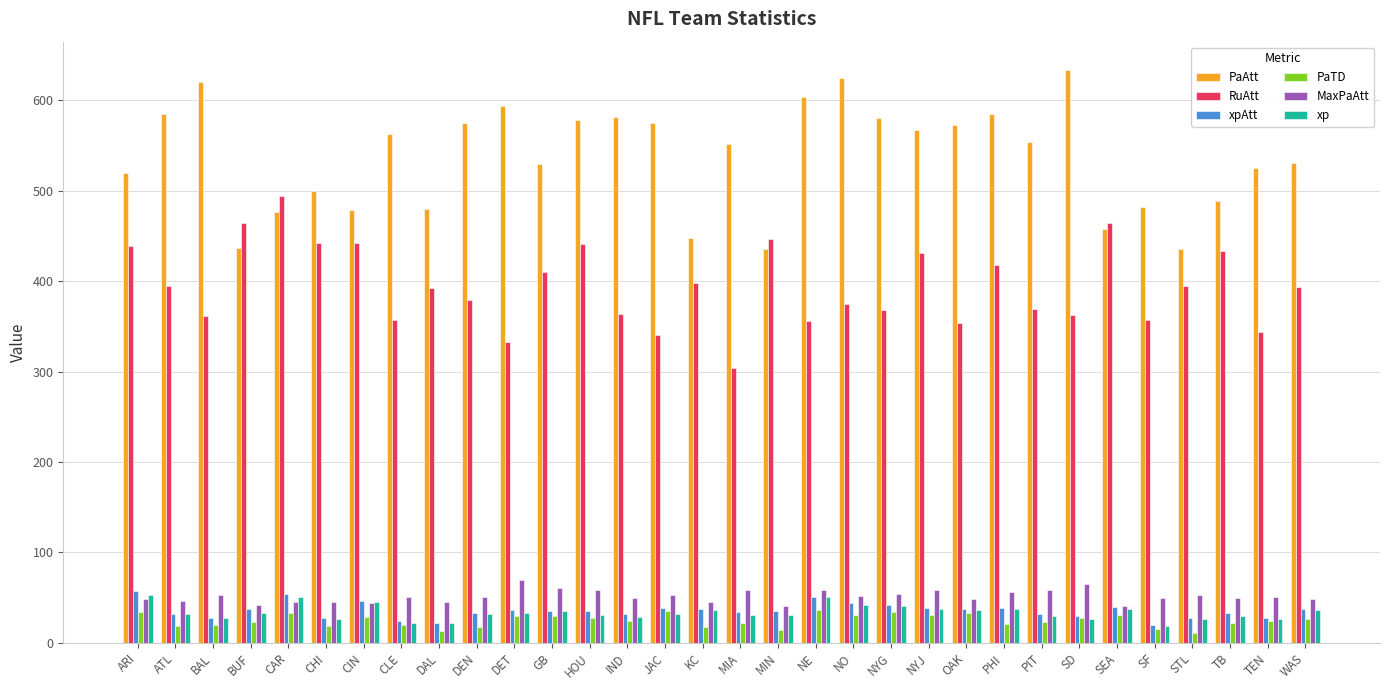

Which series has the largest total across all categories?

PaAtt